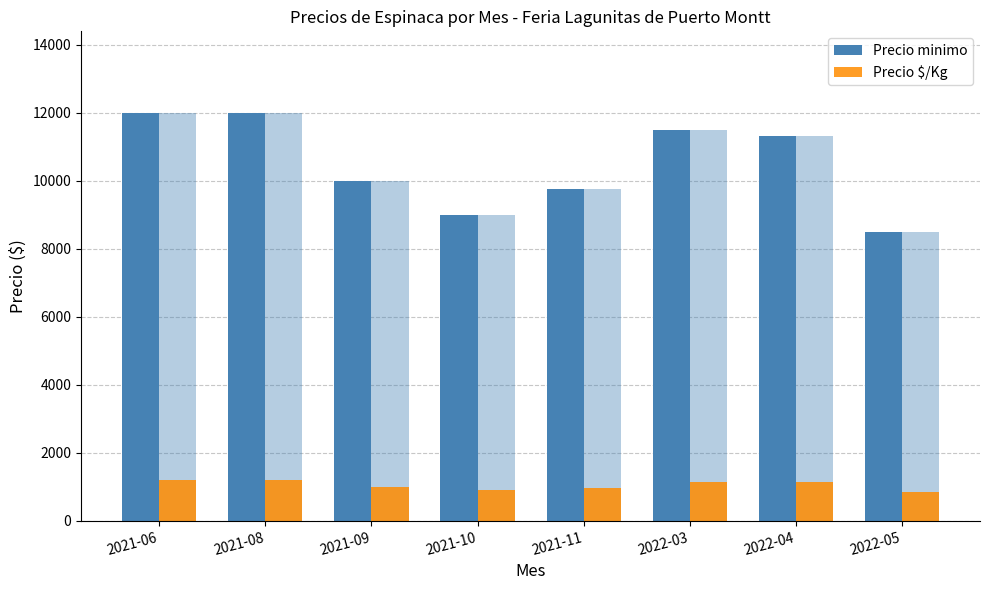

What is the difference between the second highest and second lowest values in the Precio $/Kg series?

300.0